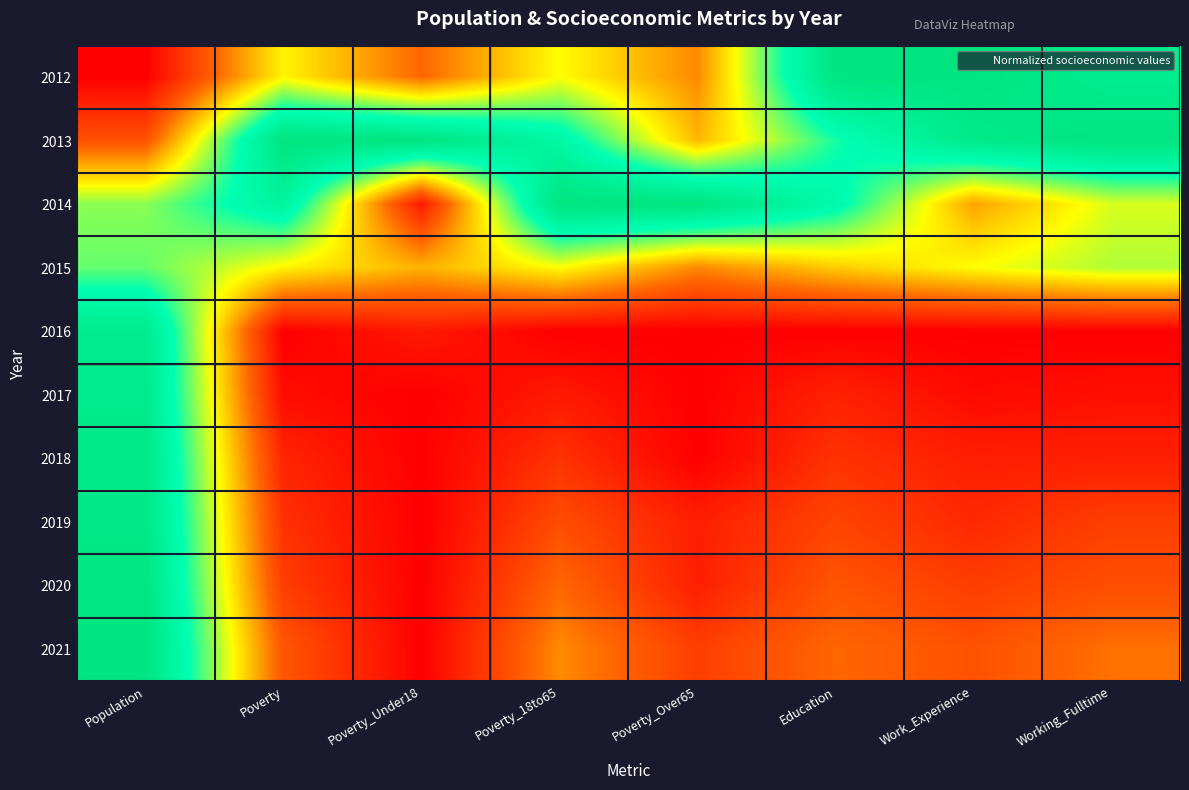

Between Poverty and Poverty_Over65, which is larger?

Poverty